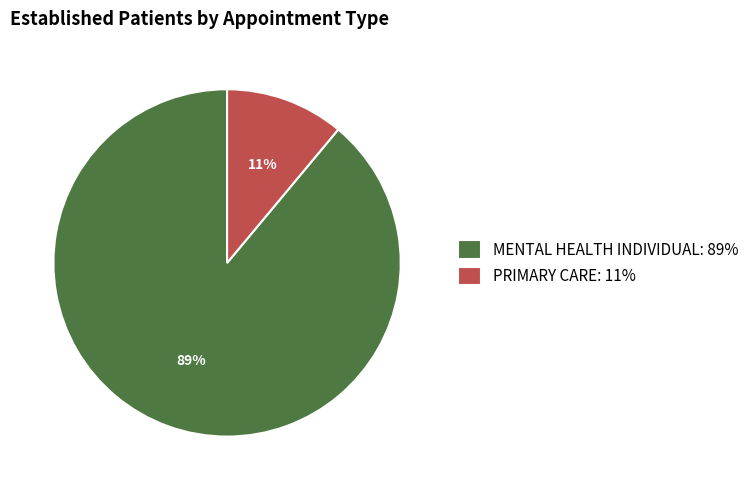

Which slice is the largest?

MENTAL HEALTH INDIVIDUAL: 89%